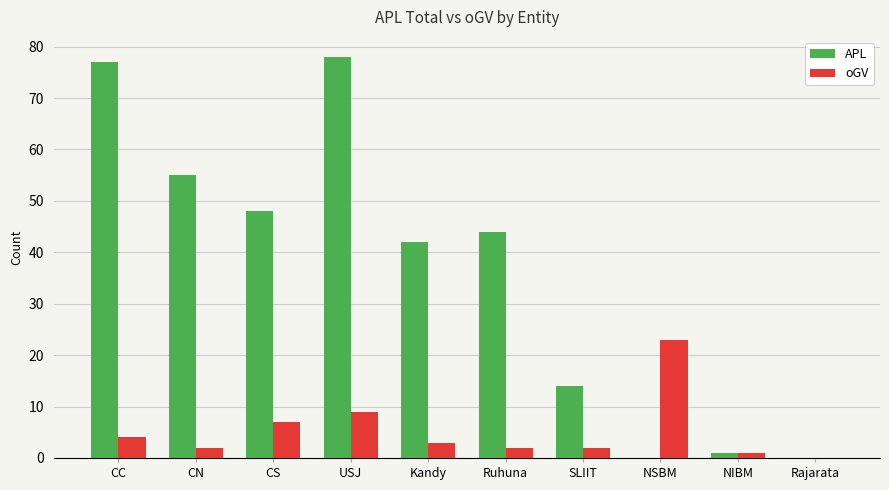

The value of oGV at Rajarata is 0. True or false?

True